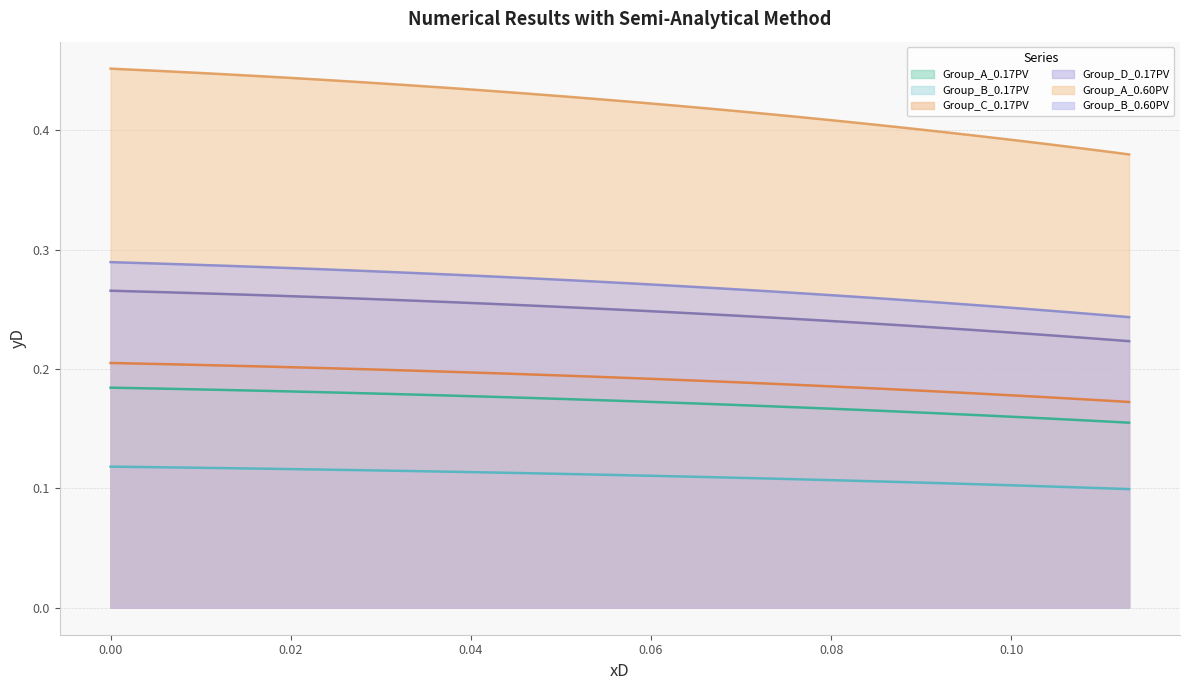

True or false: Group_B_0.17PV has more than 2 interior local peaks.

False